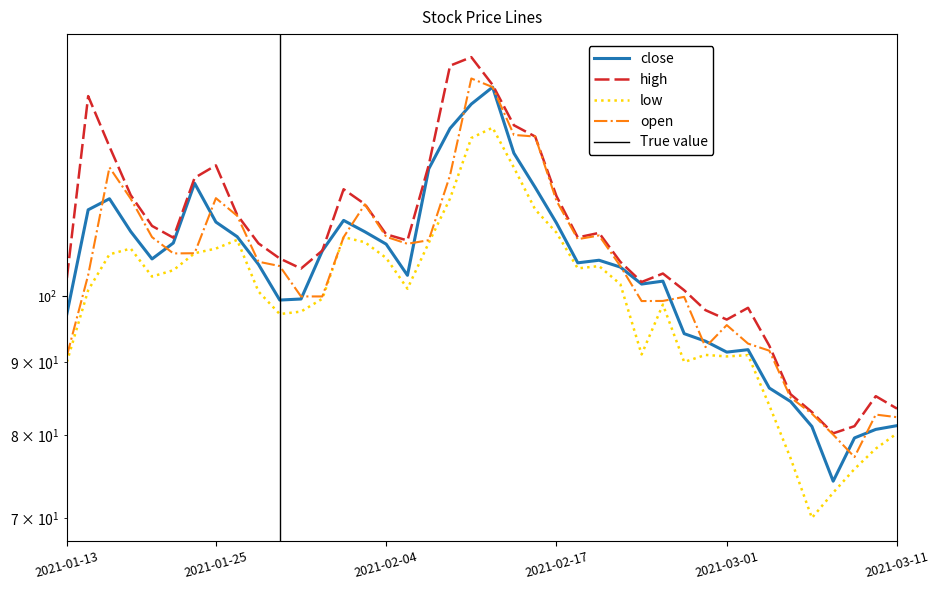

What is the difference between the second highest and minimum values in the open series?

62.8